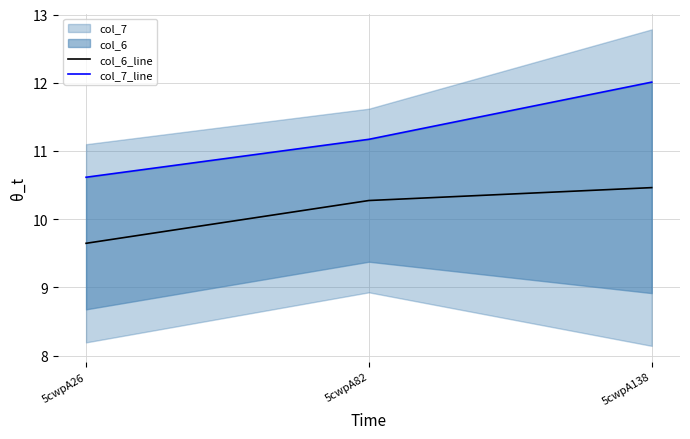

Where is col_6_line nearest to the value 10?

5cwpA82